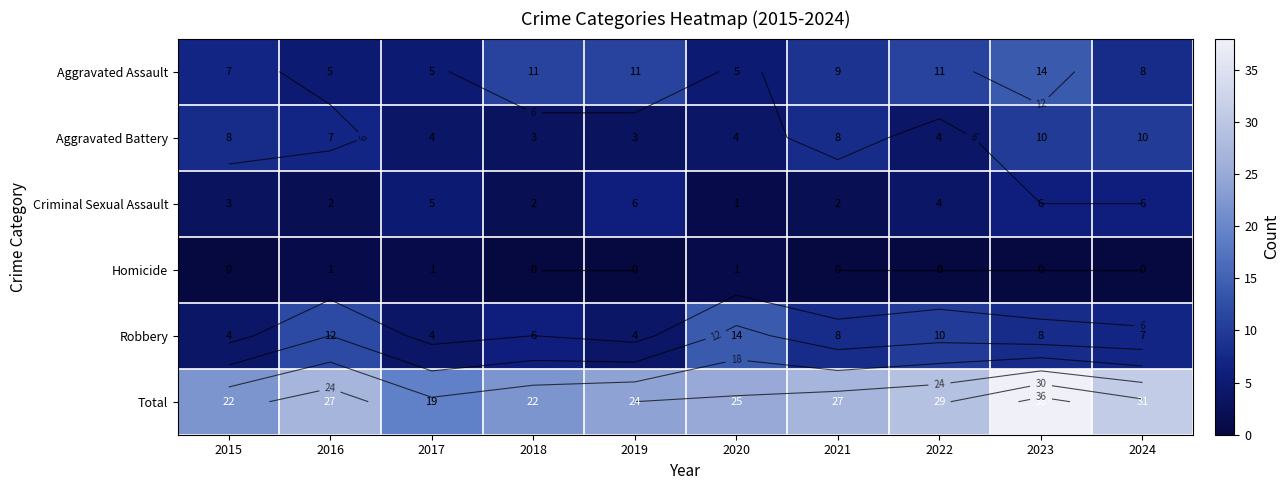

The Aggravated Assault series shows 2 at 2024. True or false?

False